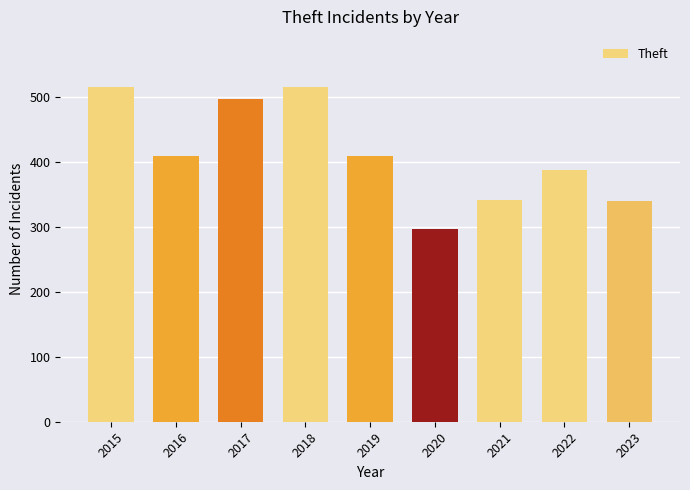

What is the sum of the values at 2019 and 2015?

924